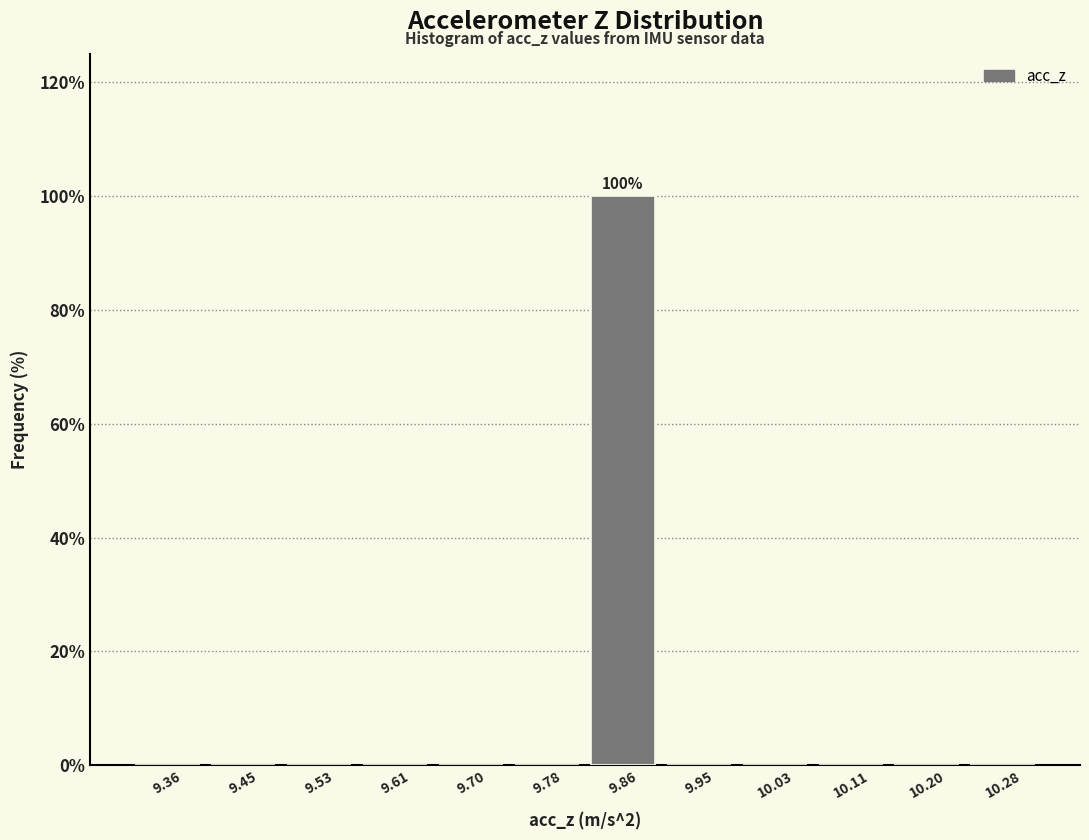

Which range on the x-axis has the tallest bar?

9.82 to 9.90